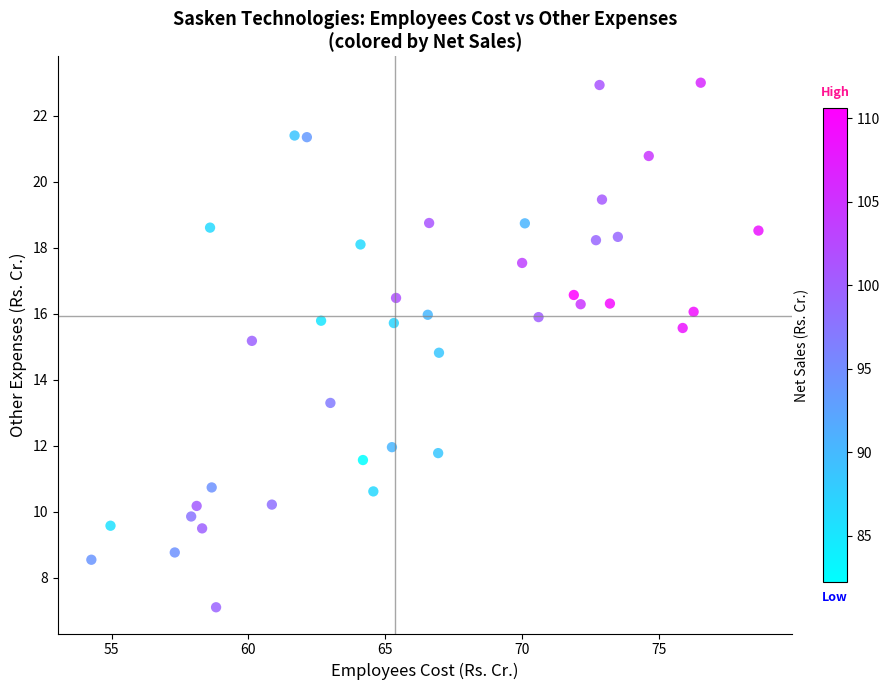

What is the range of Y values (max minus min)?

15.9